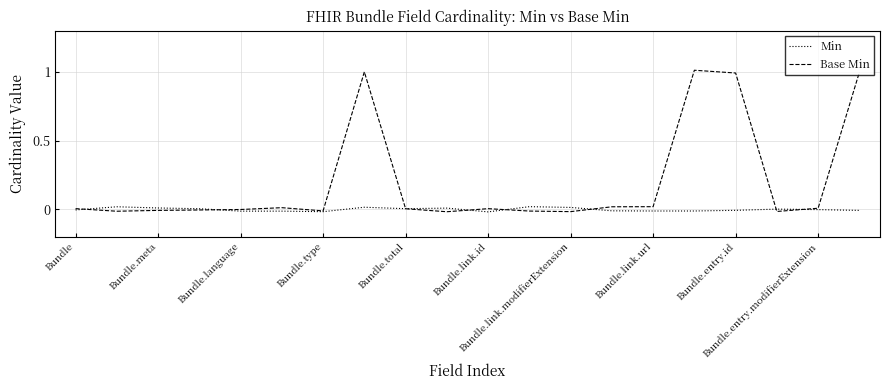

Which series has the largest total across all categories?

Base Min